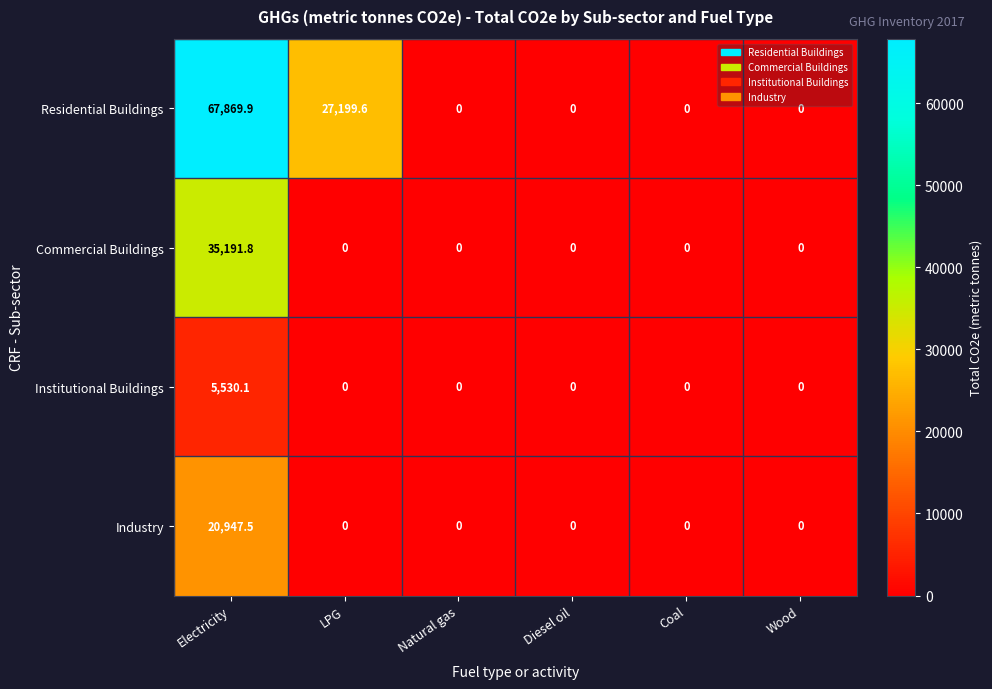

Reading left to right, extract all data points from this chart.

Residential Buildings: Electricity=67869.9	LPG=27199.6	Natural gas=0.0	Diesel oil=0.0	Coal=0.0	Wood=0.0
Commercial Buildings: Electricity=35191.8	LPG=0.0	Natural gas=0.0	Diesel oil=0.0	Coal=0.0	Wood=0.0
Institutional Buildings: Electricity=5530.1	LPG=0.0	Natural gas=0.0	Diesel oil=0.0	Coal=0.0	Wood=0.0
Industry: Electricity=20947.5	LPG=0.0	Natural gas=0.0	Diesel oil=0.0	Coal=0.0	Wood=0.0